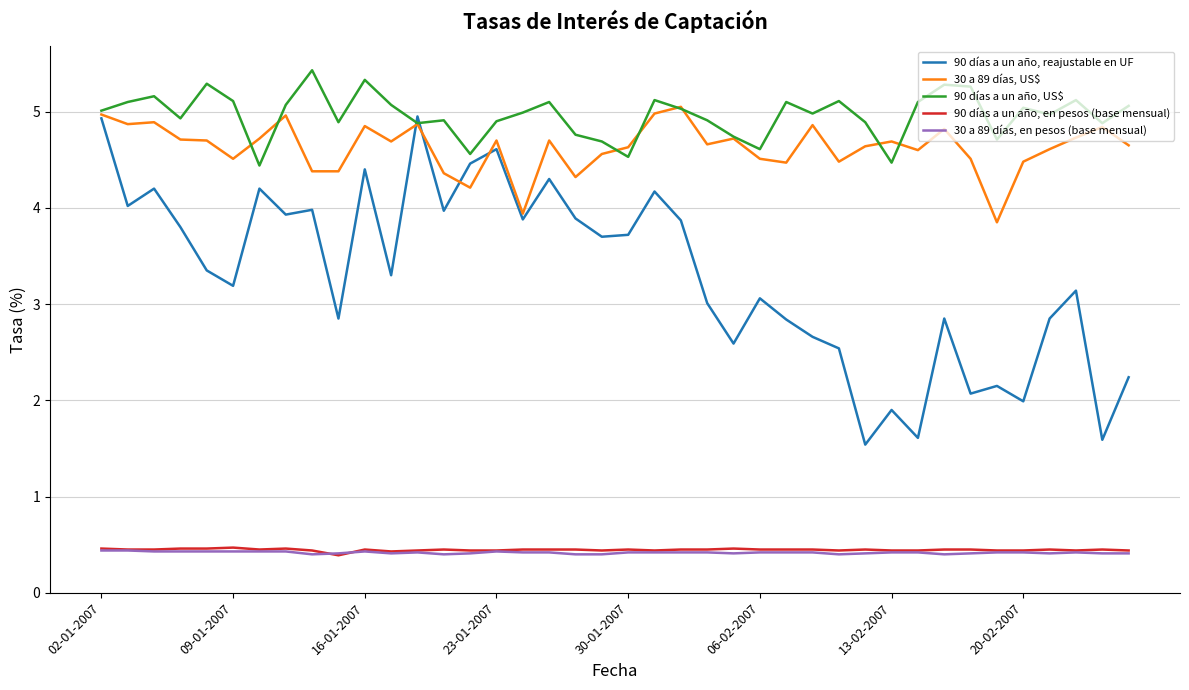

True or false: 30 a 89 días, en pesos (base mensual) and 30 a 89 días, US$ cross at least once.

False